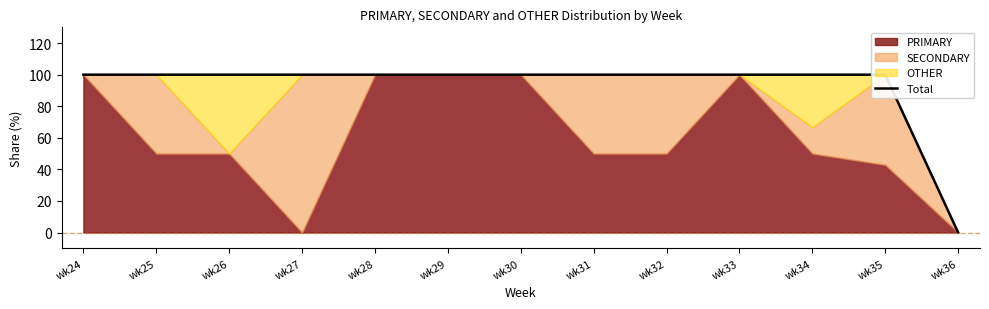

Does the chart have visible grid lines?

No